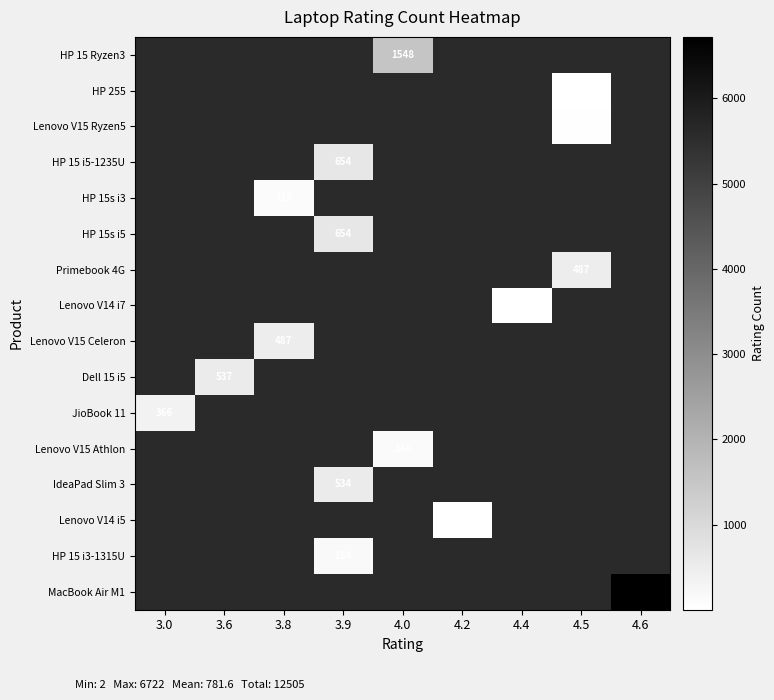

Which has a higher value, 4.0 or 3.9?

3.9